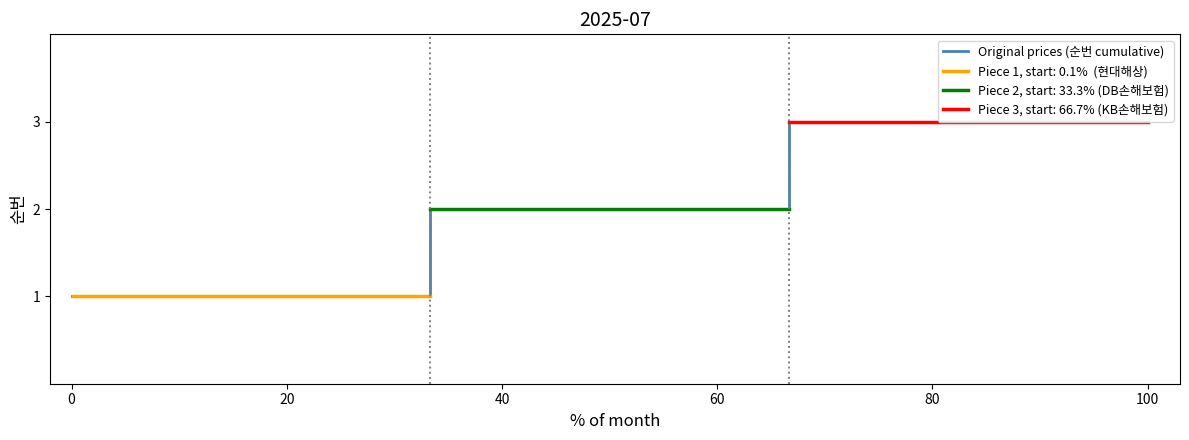

Approximately how many times larger is the value at 0 compared to 60?

0.5